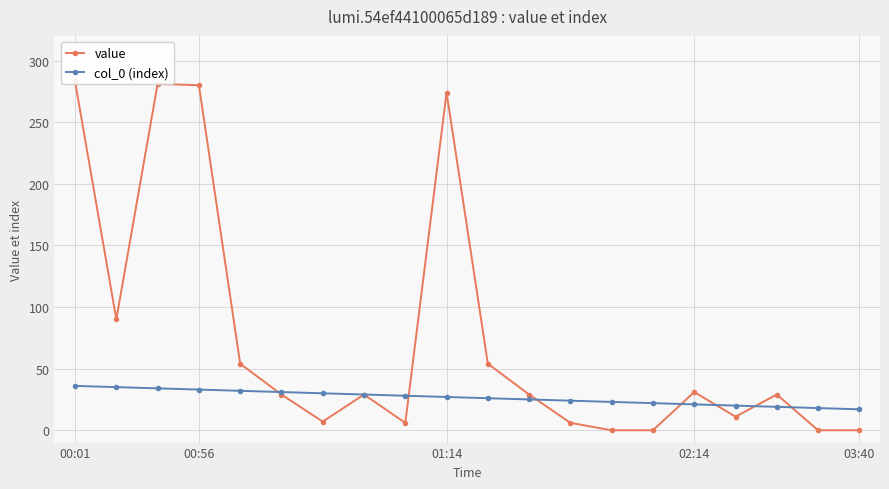

What is the average value of the value series?

75